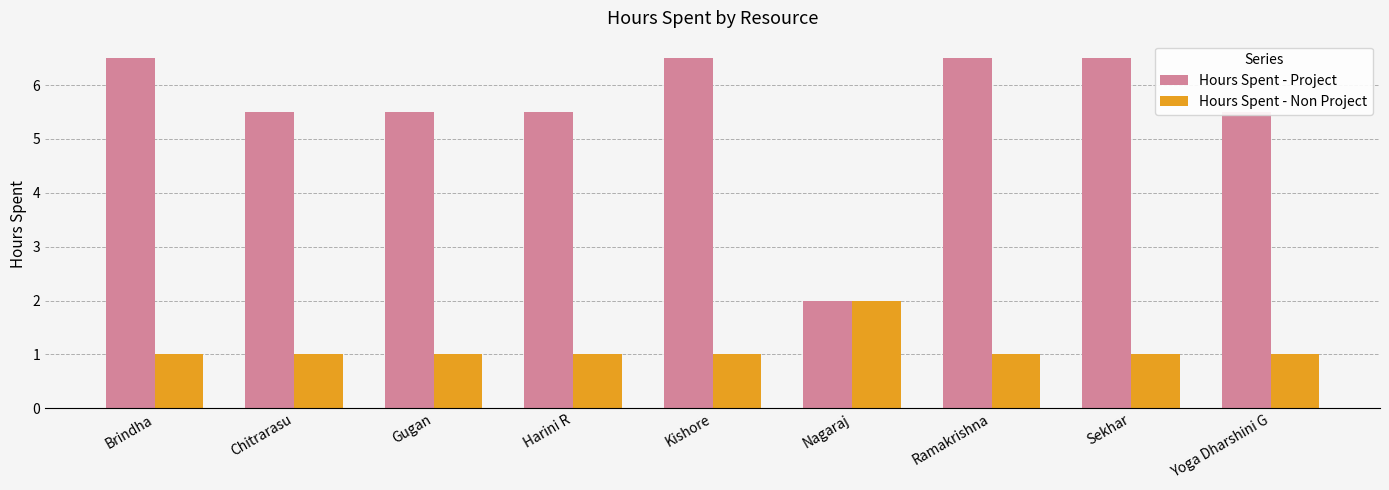

What is the label of the 2nd bar from the right?

Sekhar